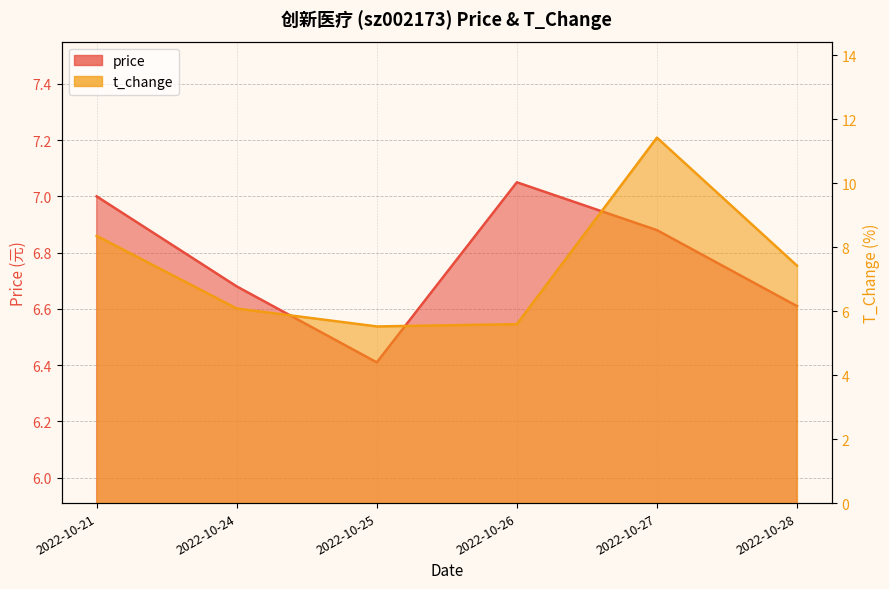

What are all the series names shown in the legend?

price, t_change